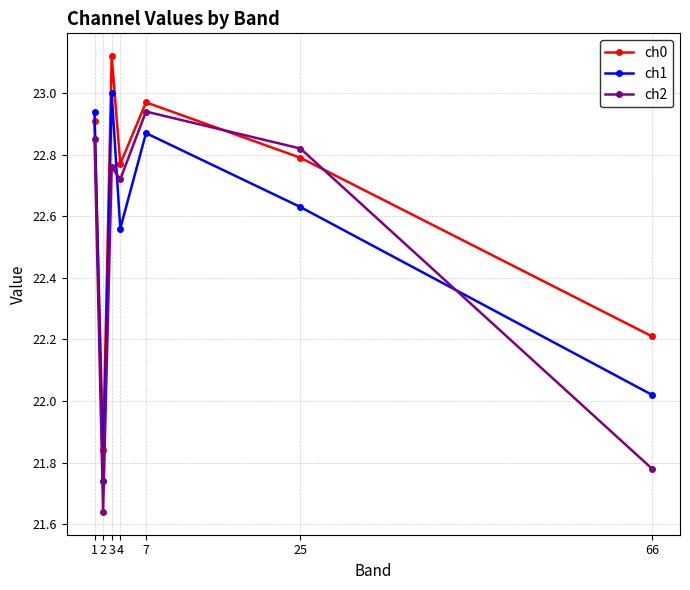

True or false: ch0 and ch1 intersect in this chart.

True